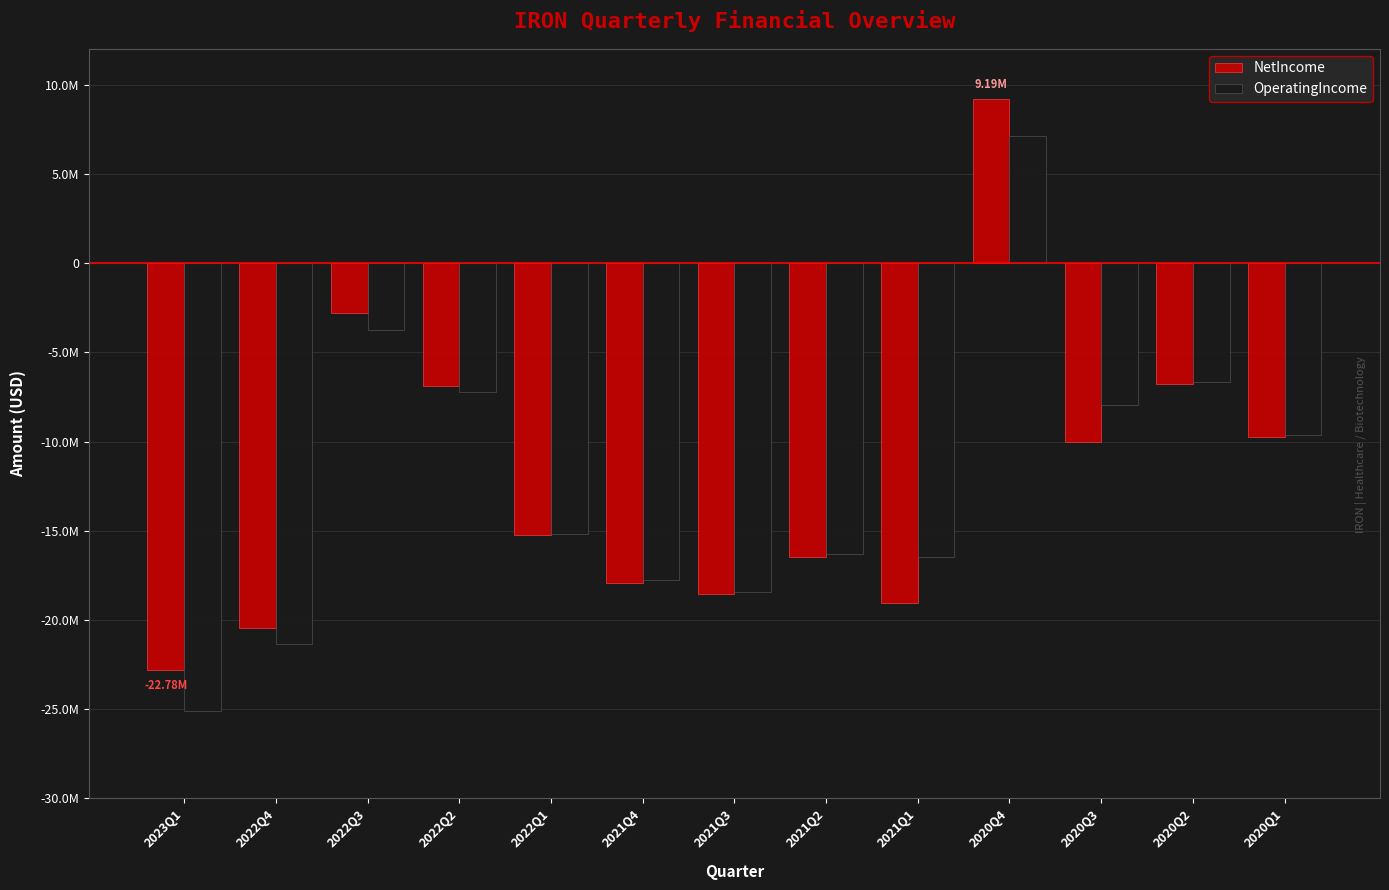

Are the bars horizontal?

No